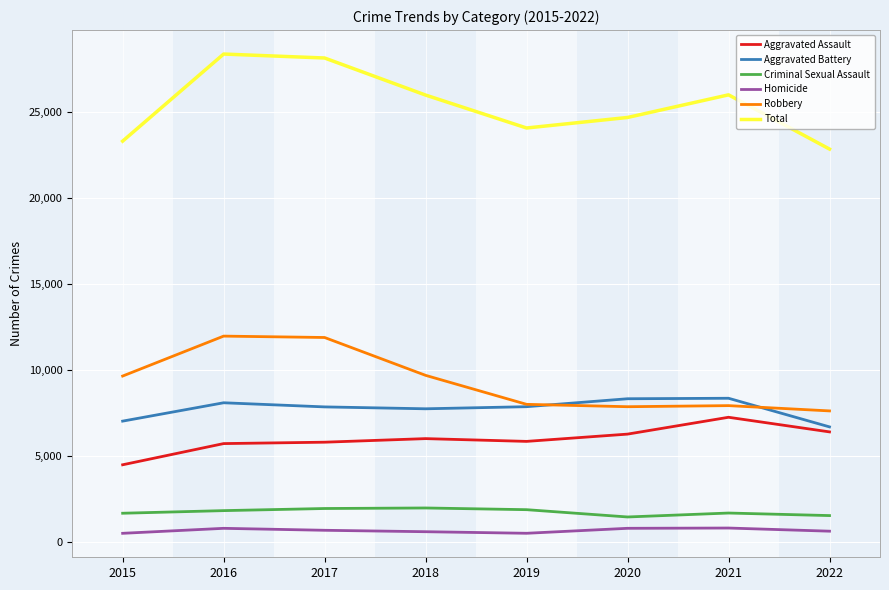

Is it true that Aggravated Battery equals 7845 at 2017?

True